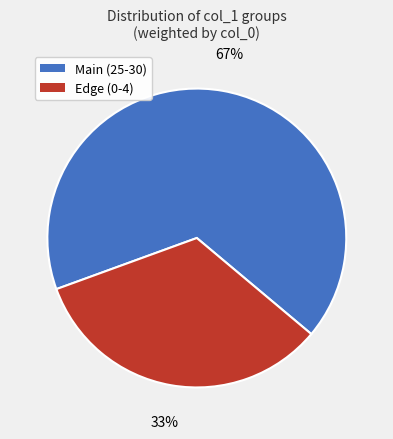

To the nearest percent, what is the average slice percentage?

50%